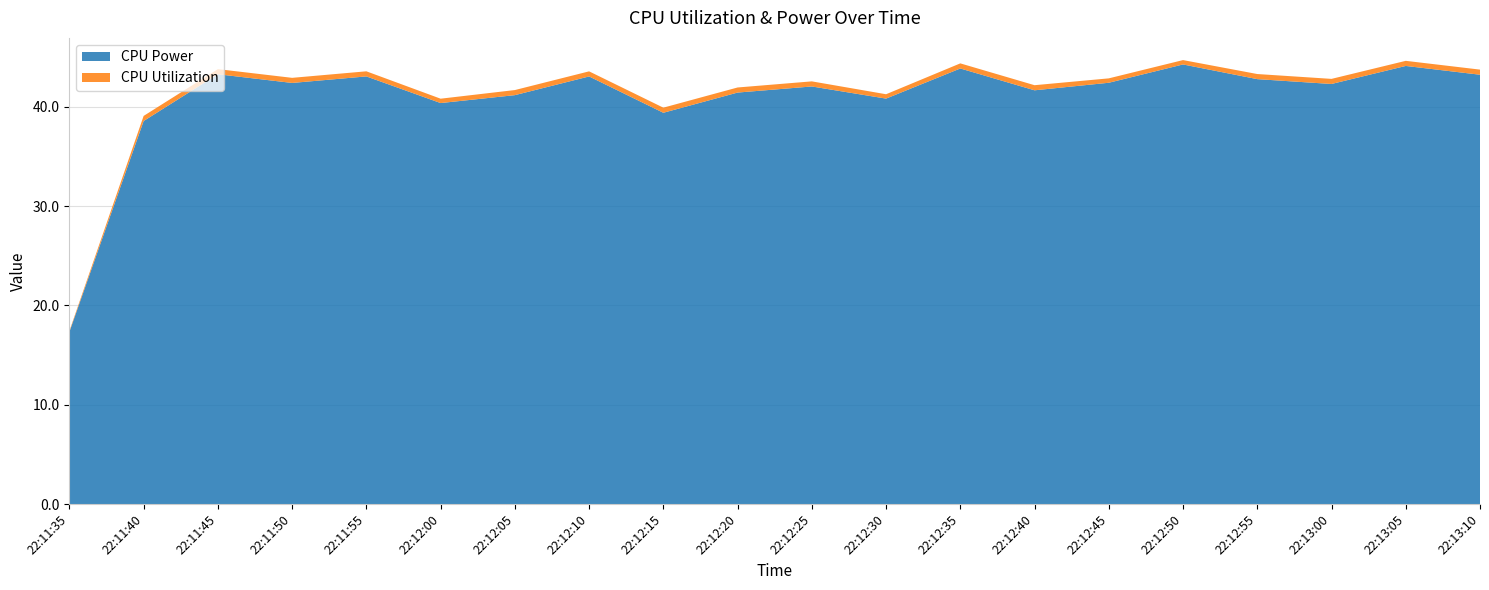

Reading left to right, list all the values displayed in this chart.

CPU Power: 17.3	38.6	43.3	42.4	43.1	40.4	41.2	43.1	39.4	41.4	42.1	40.8	43.9	41.7	42.4	44.3	42.8	42.3	44.1	43.2
CPU Utilization: 0.1	0.5	0.5	0.5	0.5	0.4	0.5	0.5	0.5	0.5	0.5	0.4	0.5	0.5	0.4	0.4	0.5	0.5	0.5	0.5